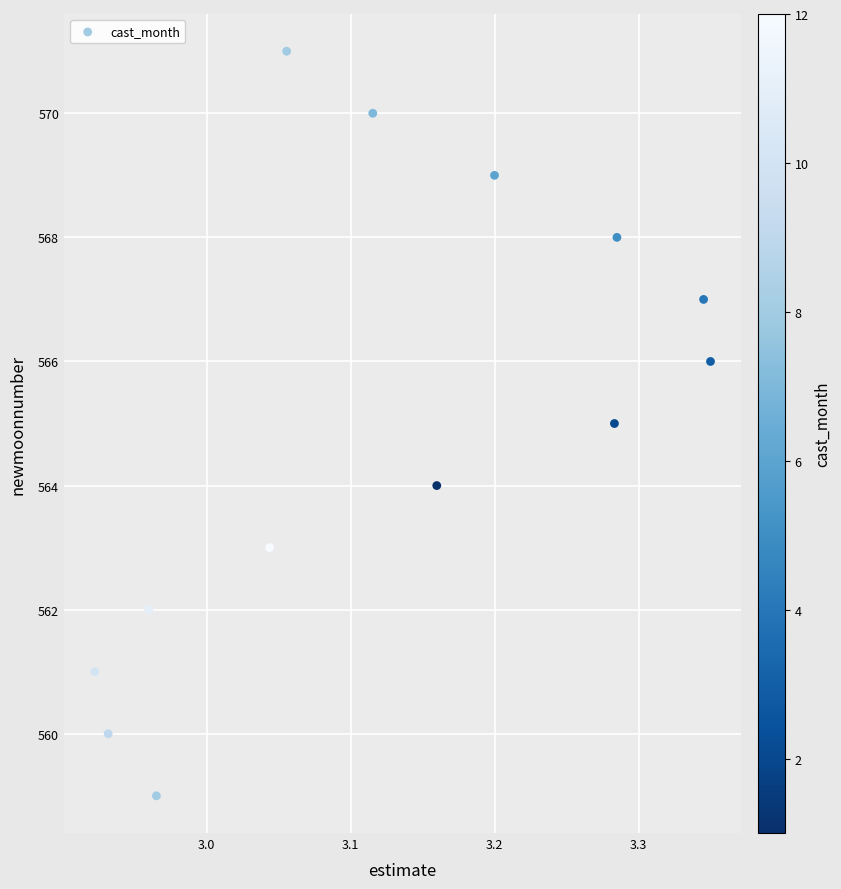

What is the range of Y values (max minus min)?

12